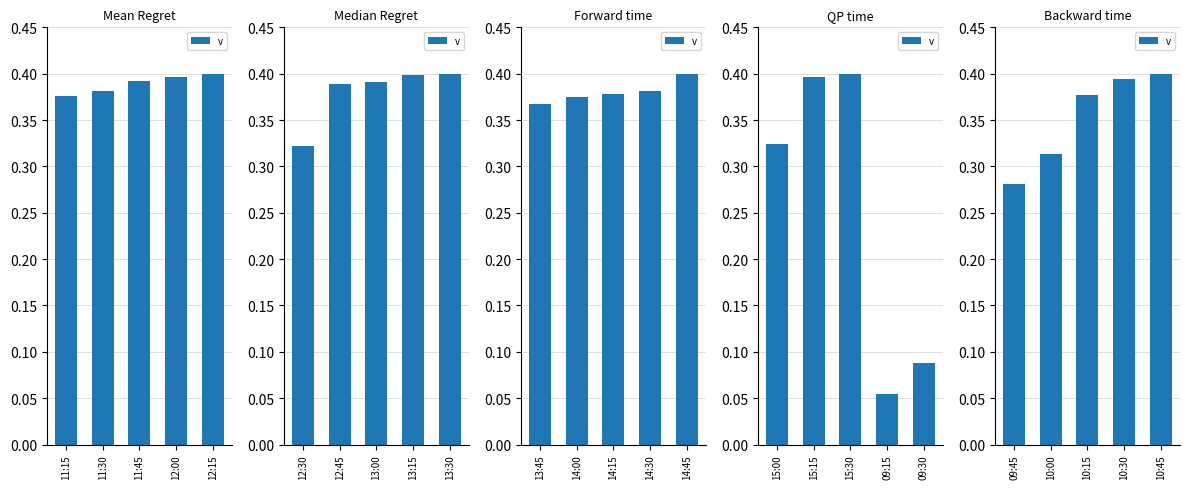

What is the difference between the second highest and second lowest values?

0.1